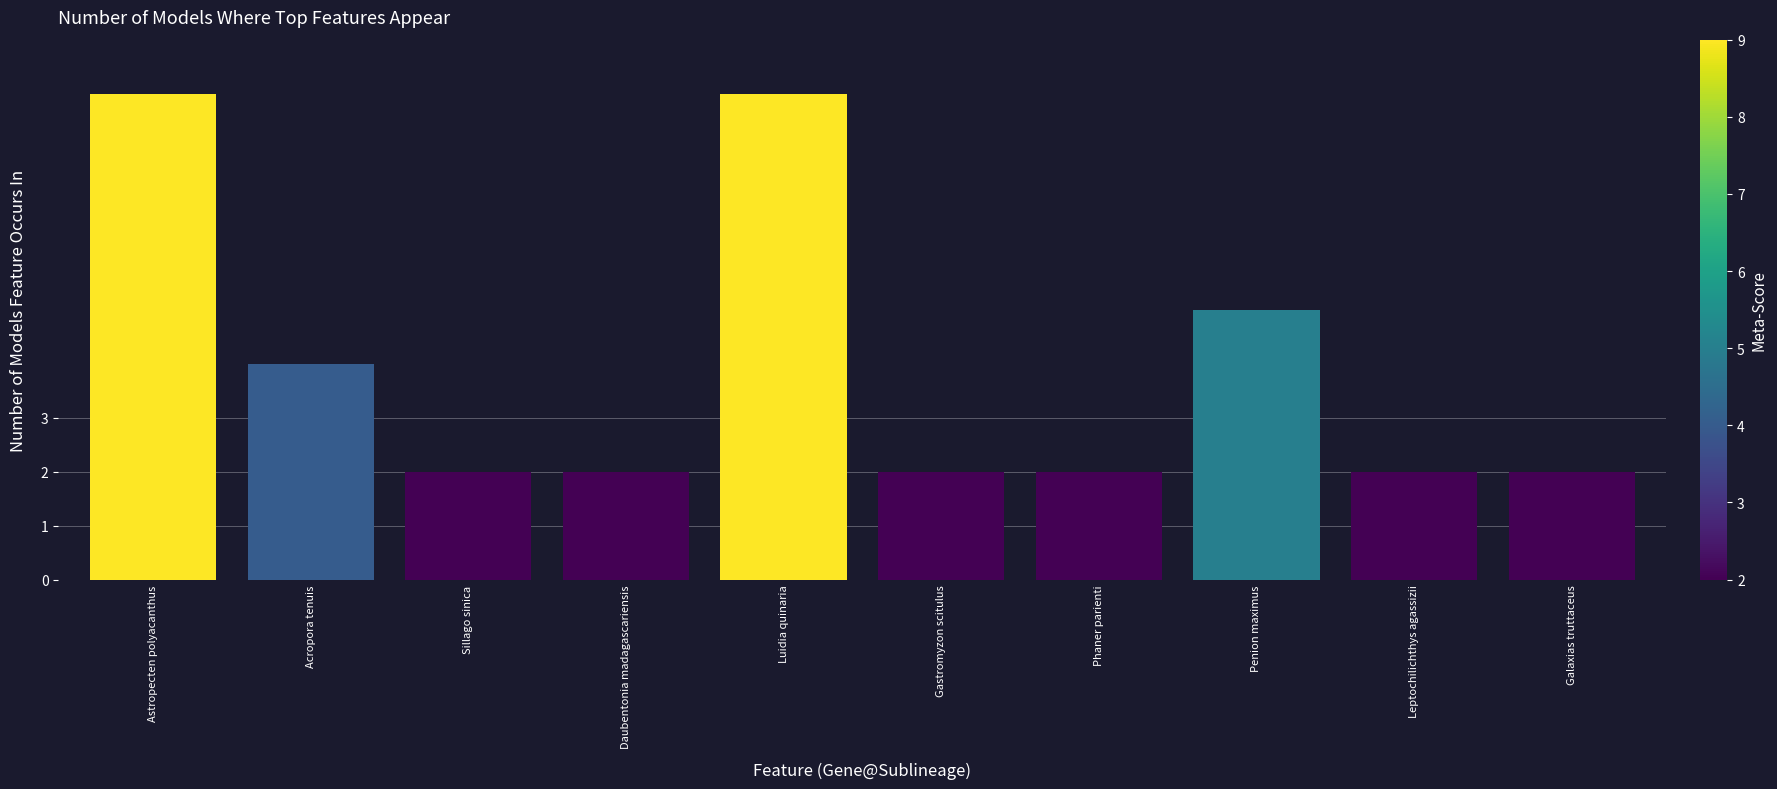

What is the difference between the maximum and minimum values?

7